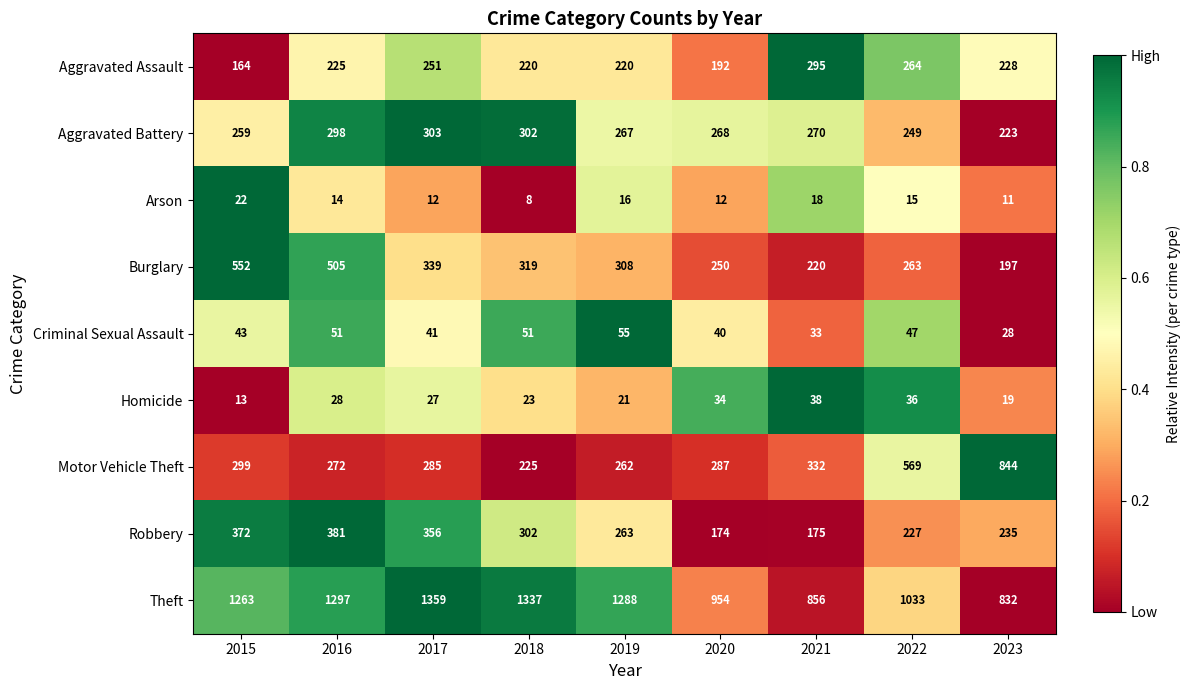

Which series has the largest range (max minus min)?

Motor Vehicle Theft